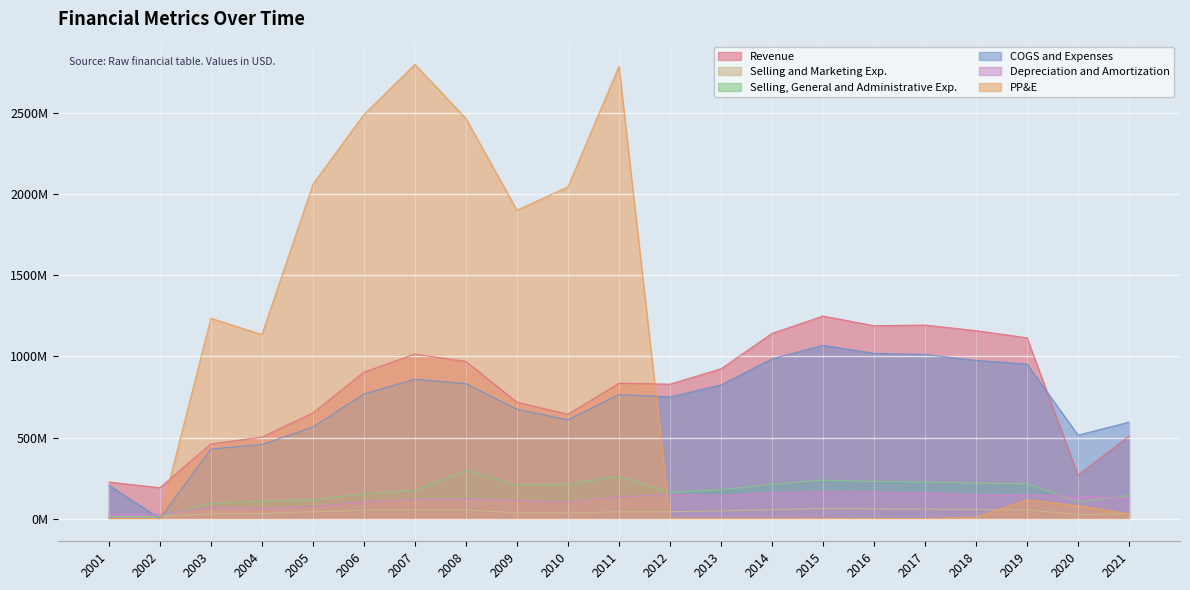

What is the total value across all series at 2017?

2650391000